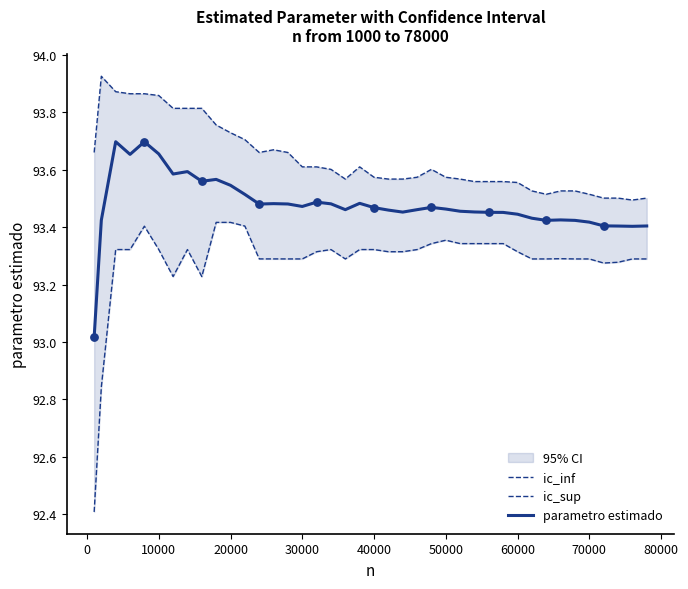

Which series has the widest spread of Y values?

ic_inf